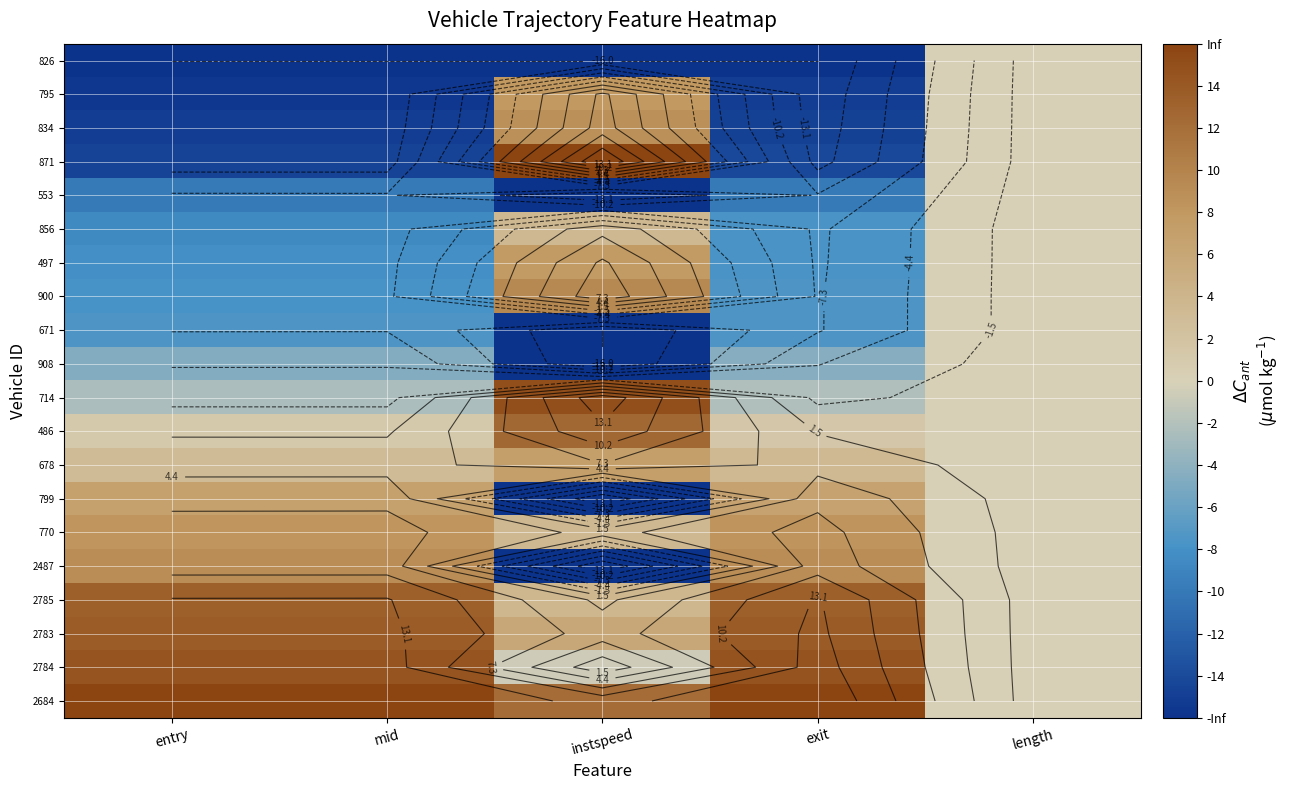

At mid, list the series in order from smallest to largest.

826, 795, 834, 871, 553, 856, 497, 900, 671, 908, 714, 486, 678, 799, 770, 2487, 2785, 2783, 2784, 2684